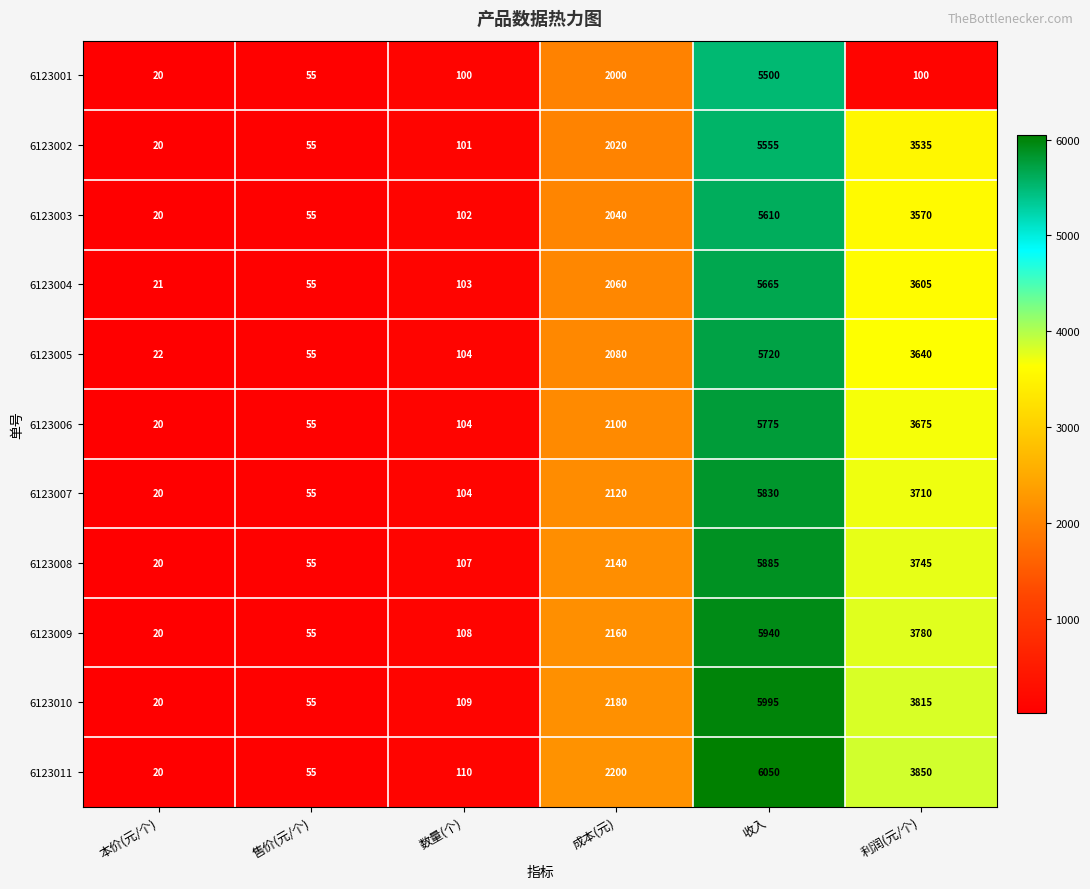

What is the total value across all series at 收入?

63525